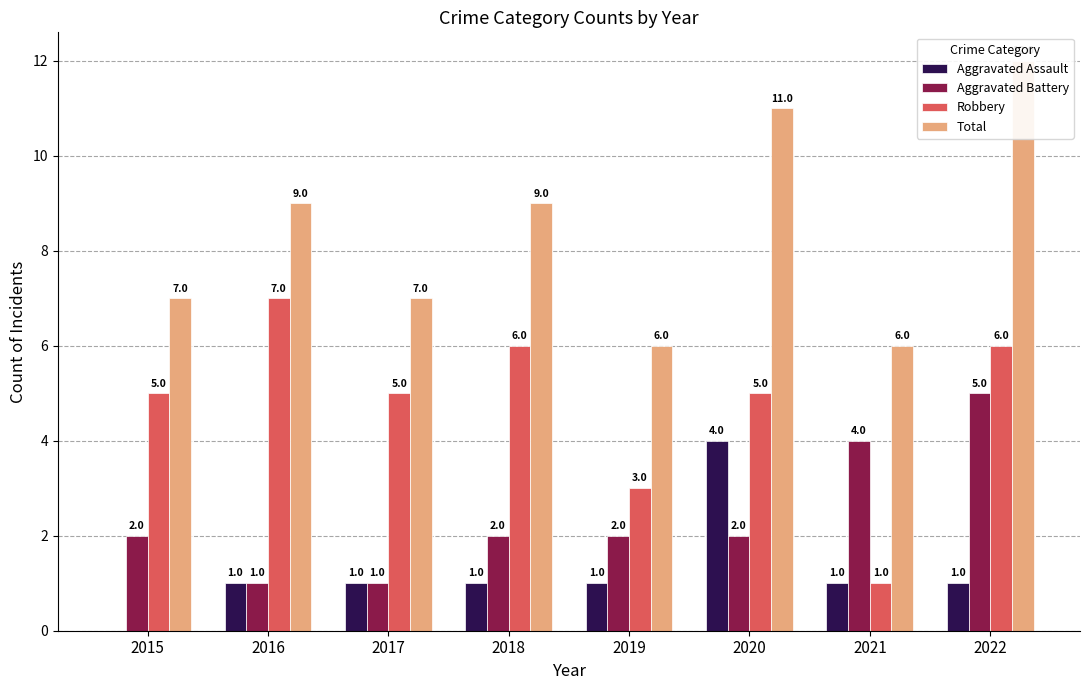

What is the average value of the Total series?

8